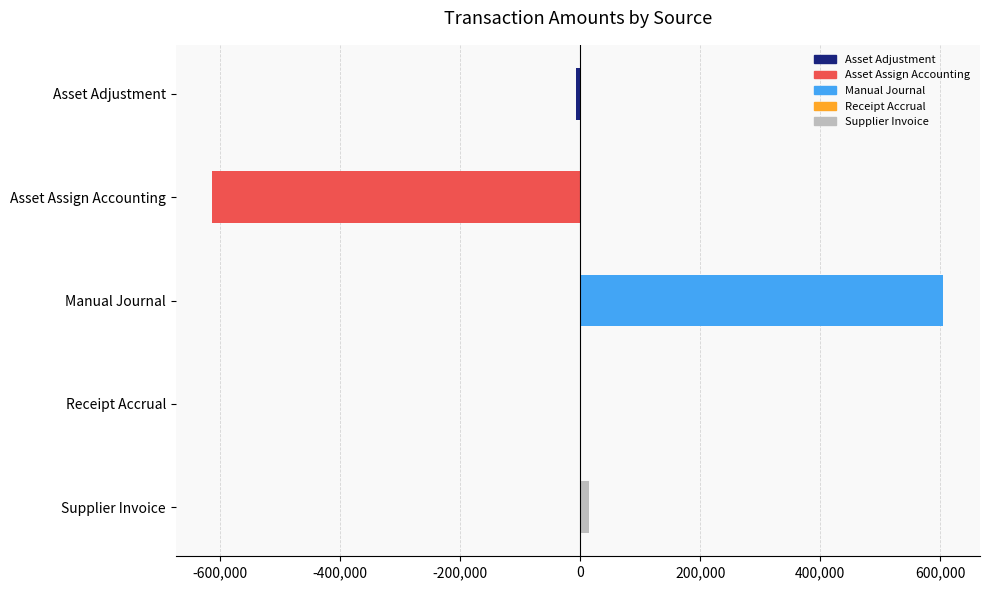

Which label corresponds to the largest value in the chart?

Manual Journal